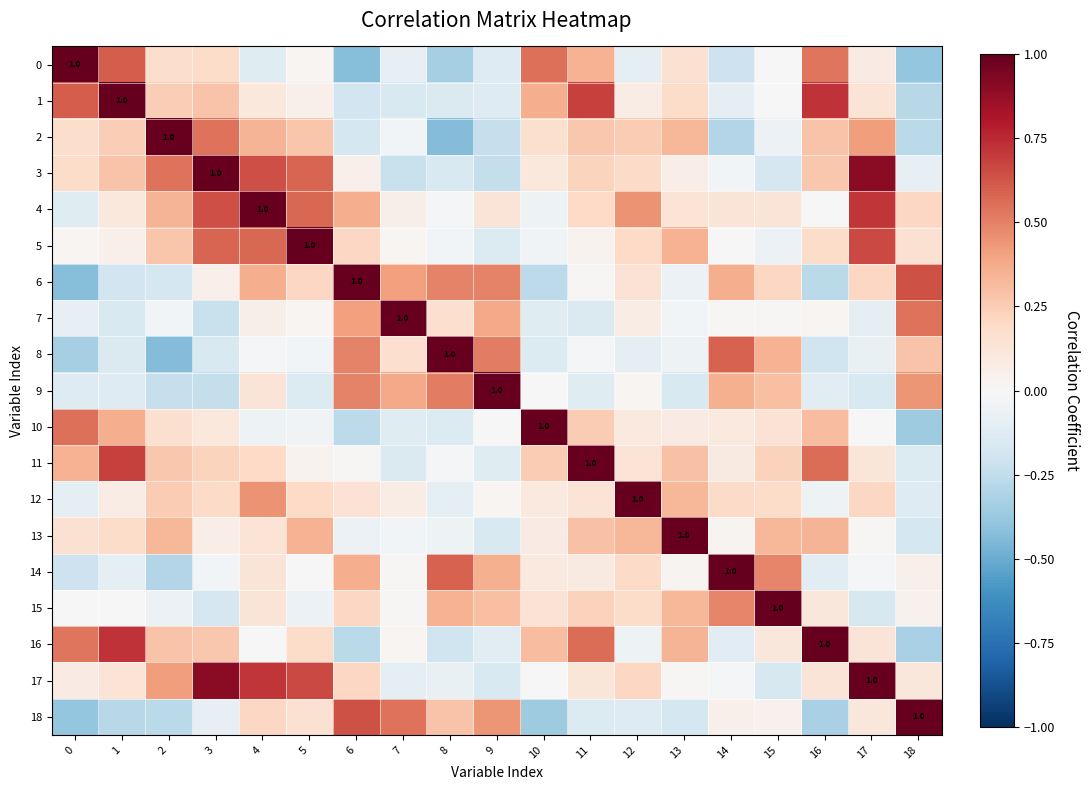

Which series has the largest range (max minus min)?

2